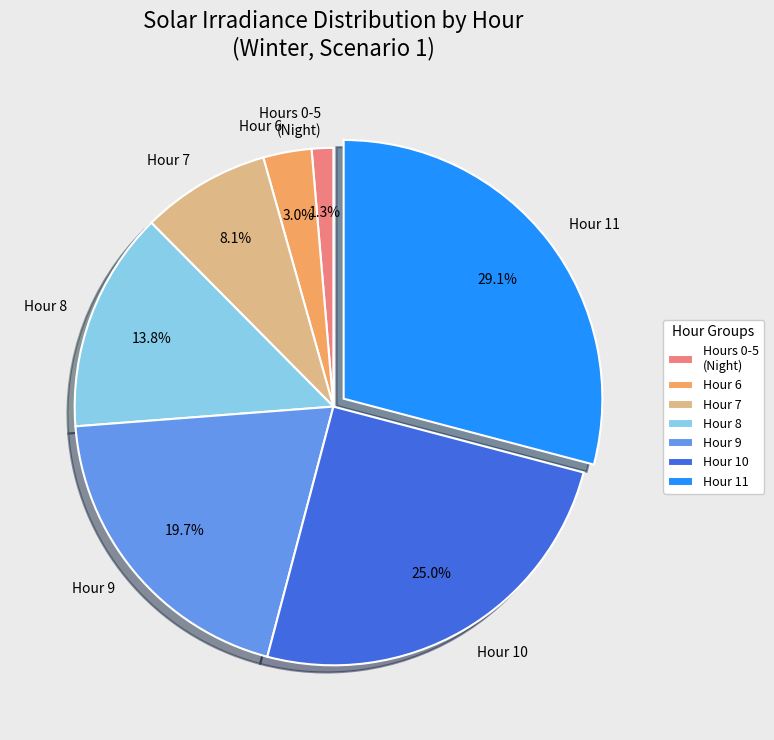

To the nearest percent, what is the average slice percentage?

14%